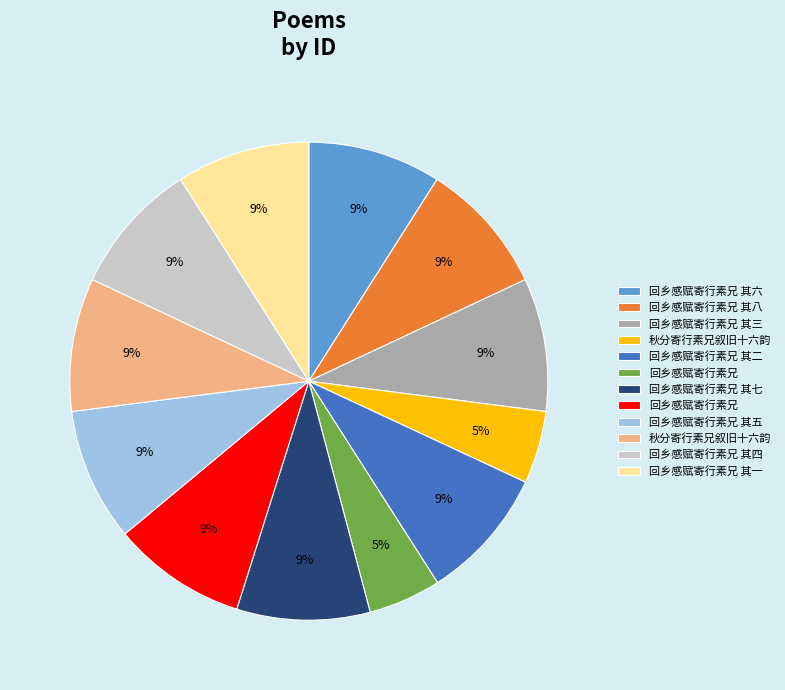

To the nearest percent, what is the average slice percentage?

8%